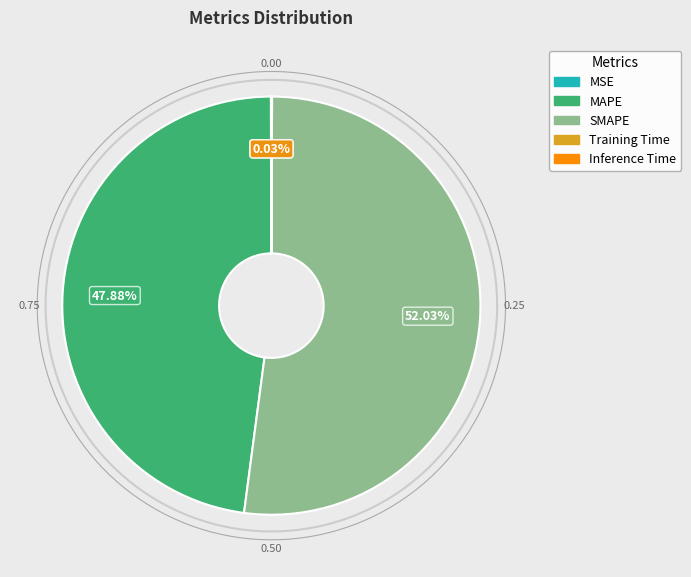

Which category accounts for the majority?

SMAPE